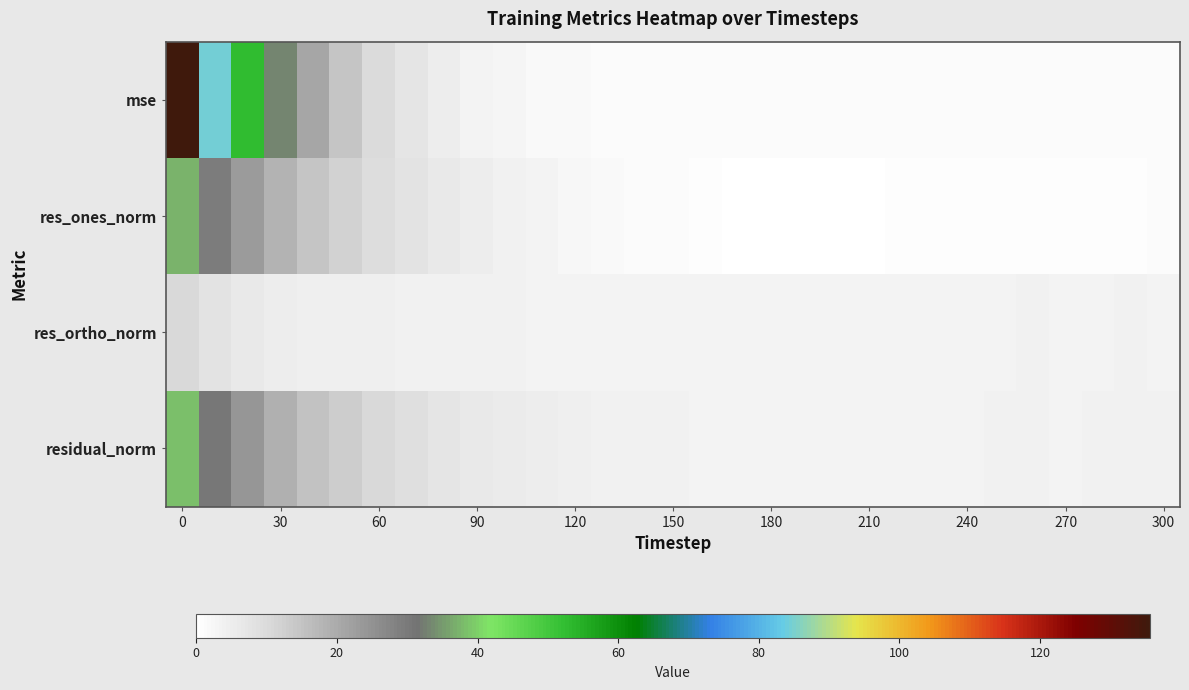

Reading left to right, transcribe all the data shown in this chart.

row_0: 135.6	84.5	52.5	32.9	21.1	14.8	9.9	6.9	5.0	3.6	2.9	2.1	1.8	1.5	1.4	1.3	1.2	1.1	1.2	1.2	1.1	1.2	1.2	1.1	1.2	1.3	1.3	1.2	1.3	1.3	1.3
row_1: 37.1	29.4	23.2	18.3	14.5	11.9	9.4	7.6	6.3	5.0	4.2	3.3	2.5	1.9	1.6	1.1	0.8	0.4	0.3	0.0	0.4	0.5	0.7	0.6	0.7	0.7	0.7	0.8	1.0	1.0	1.2
row_2: 10.6	7.9	6.2	5.2	4.7	4.5	4.5	4.2	3.9	3.8	3.8	3.5	3.7	3.7	3.6	3.6	3.6	3.5	3.7	3.7	3.5	3.6	3.5	3.4	3.6	3.6	3.8	3.6	3.6	3.7	3.6
row_3: 38.6	30.5	24.0	19.0	15.2	12.8	10.4	8.7	7.4	6.3	5.7	4.8	4.5	4.1	3.9	3.8	3.7	3.5	3.7	3.7	3.6	3.6	3.6	3.5	3.7	3.7	3.8	3.7	3.7	3.8	3.8